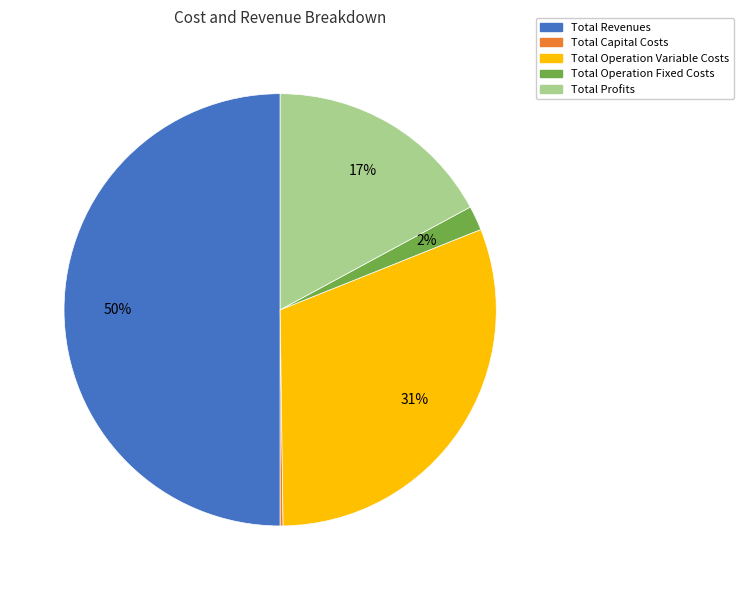

Do Total Revenues and Total Operation Variable Costs together represent more than half of the pie?

Yes